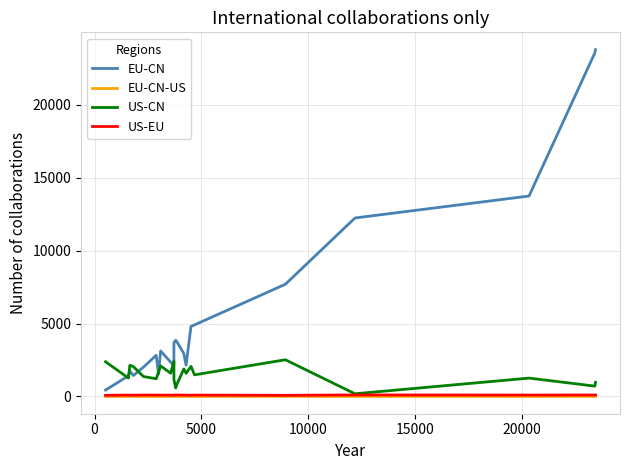

What is the greatest value displayed?

23783.1